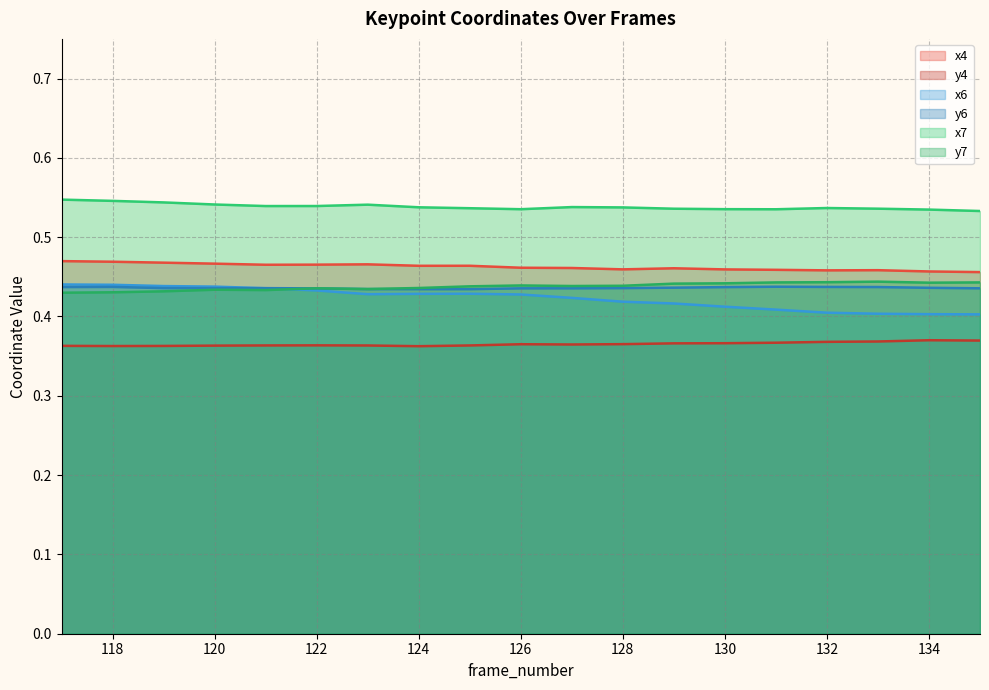

Which has a higher value, 133 or 134?

133